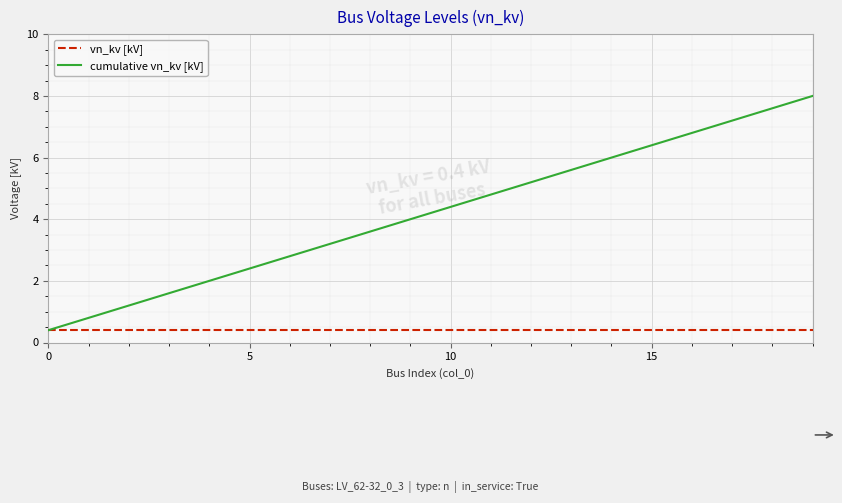

Which series has the largest range (max minus min)?

cumulative vn_kv [kV]